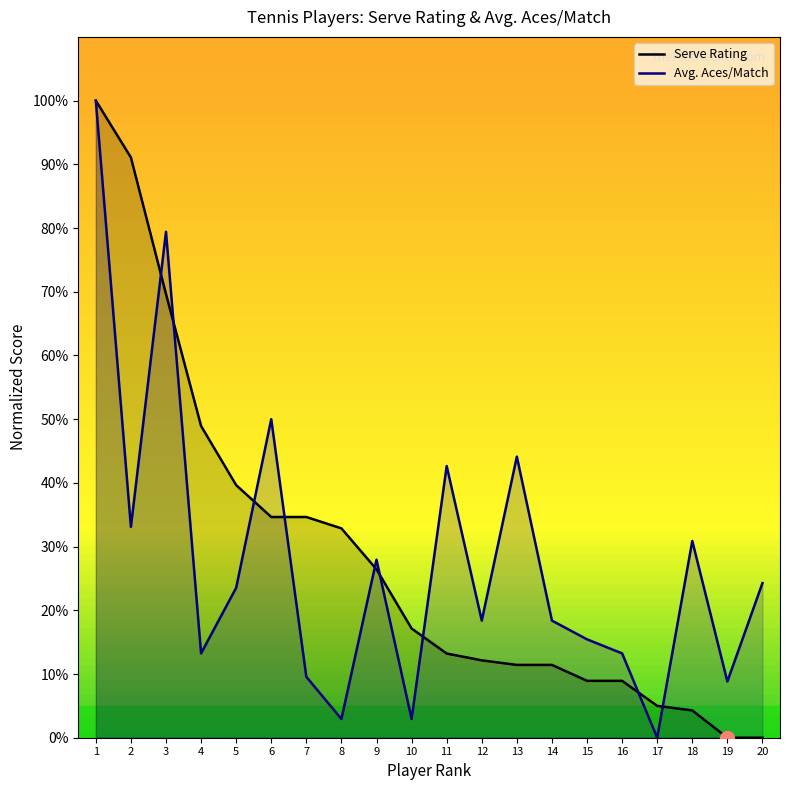

True or false: Avg. Aces/Match has more than 0 interior local peaks.

True